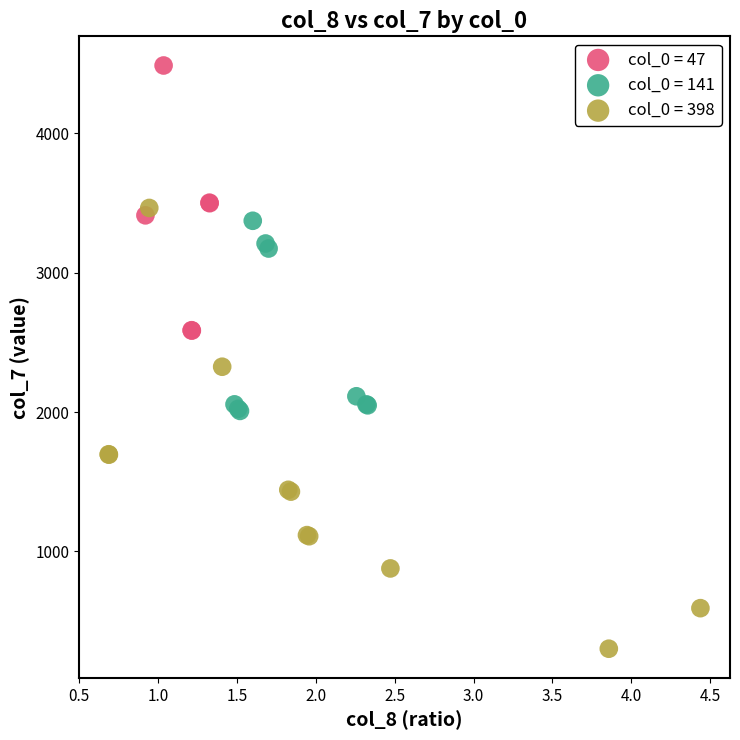

Which series has the widest spread of Y values?

col_0 = 398